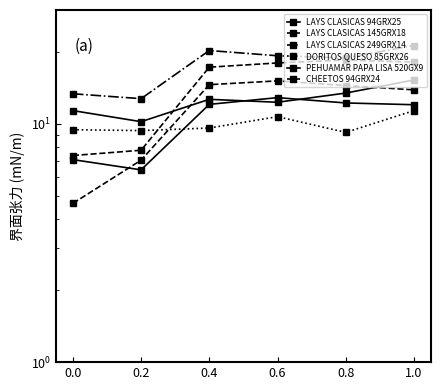

What is the highest value of the LAYS CLASICAS 249GRX14 series?

21.3